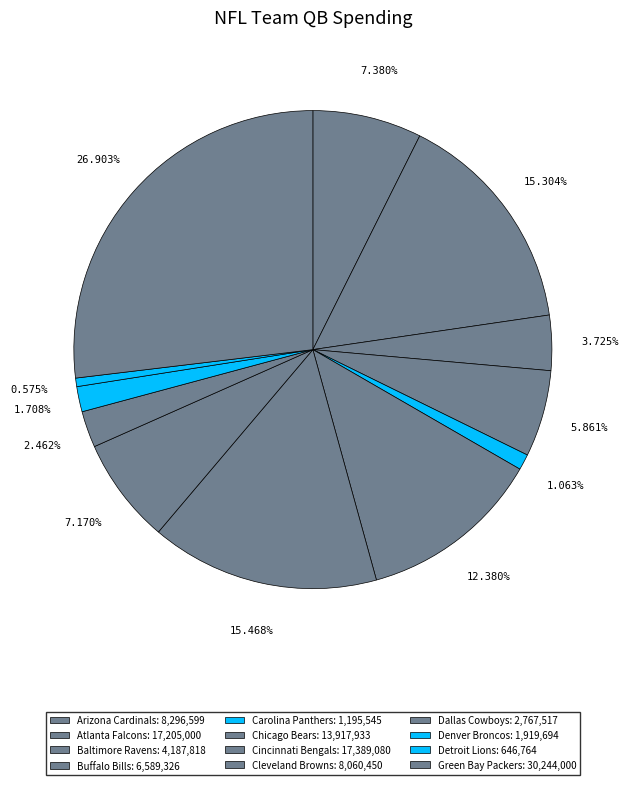

How many segments does this pie chart have?

12